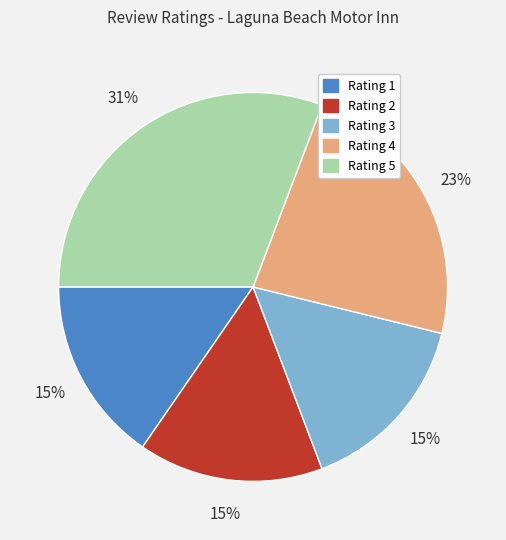

To the nearest percent, what is the average slice percentage?

20%